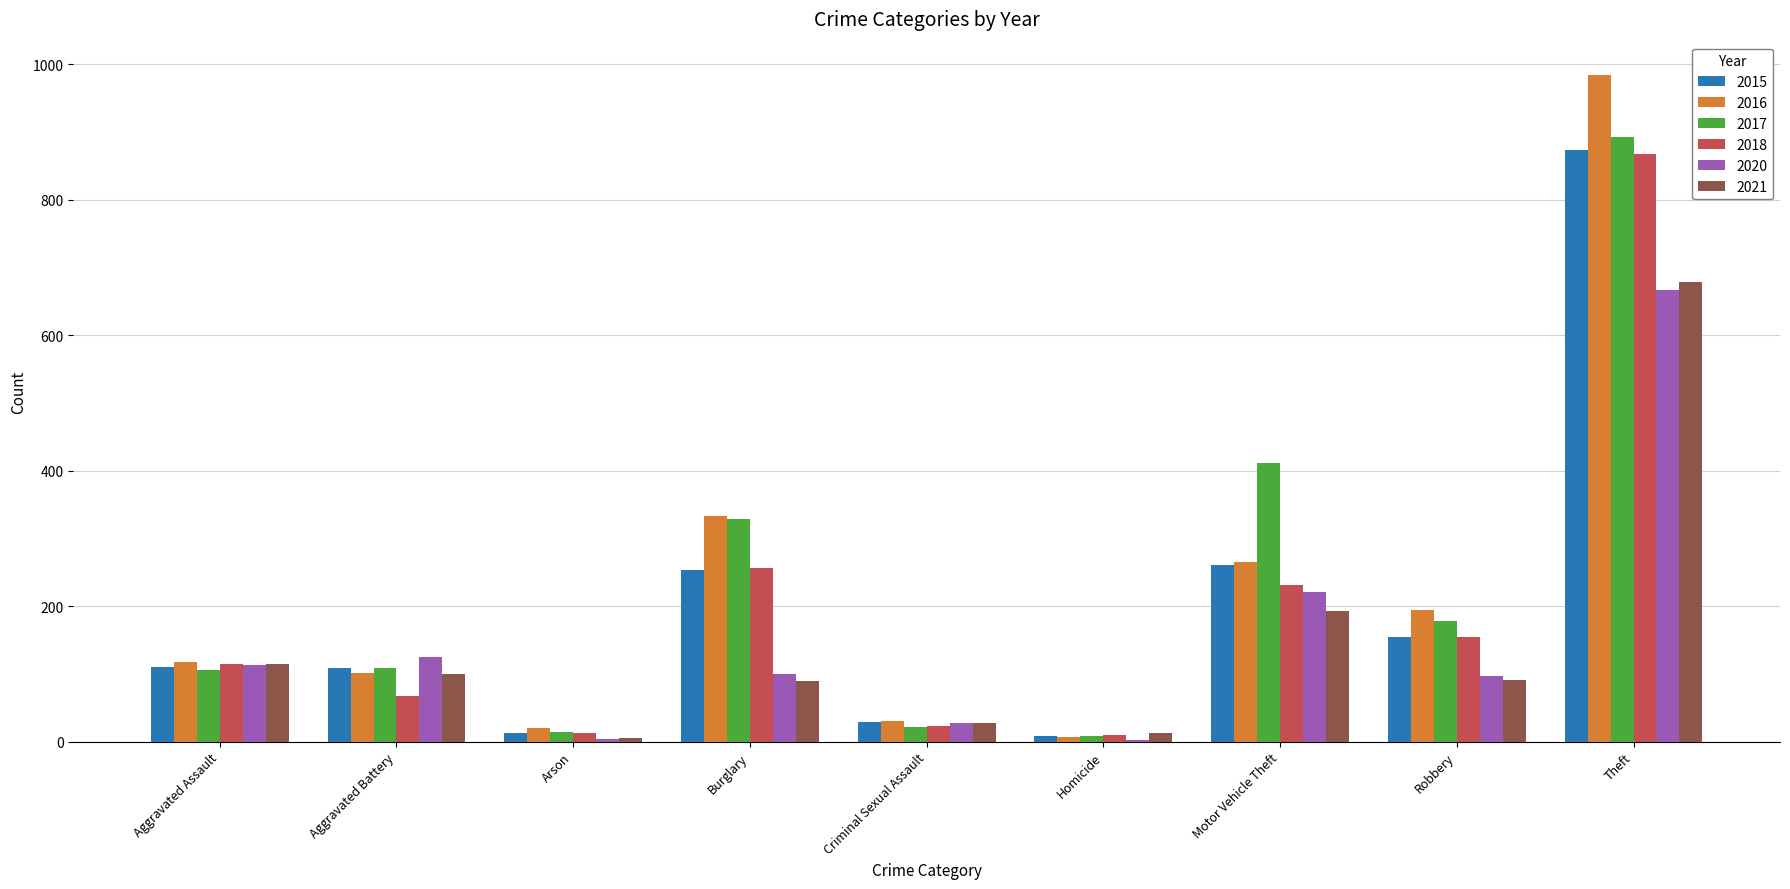

The 2016 series shows 152 at Aggravated Battery. True or false?

False